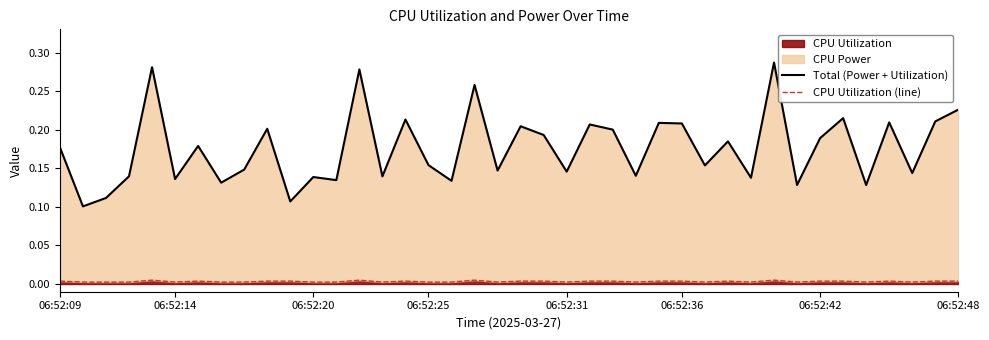

True or false: CPU Utilization (line) has more than 0 interior local peaks.

True